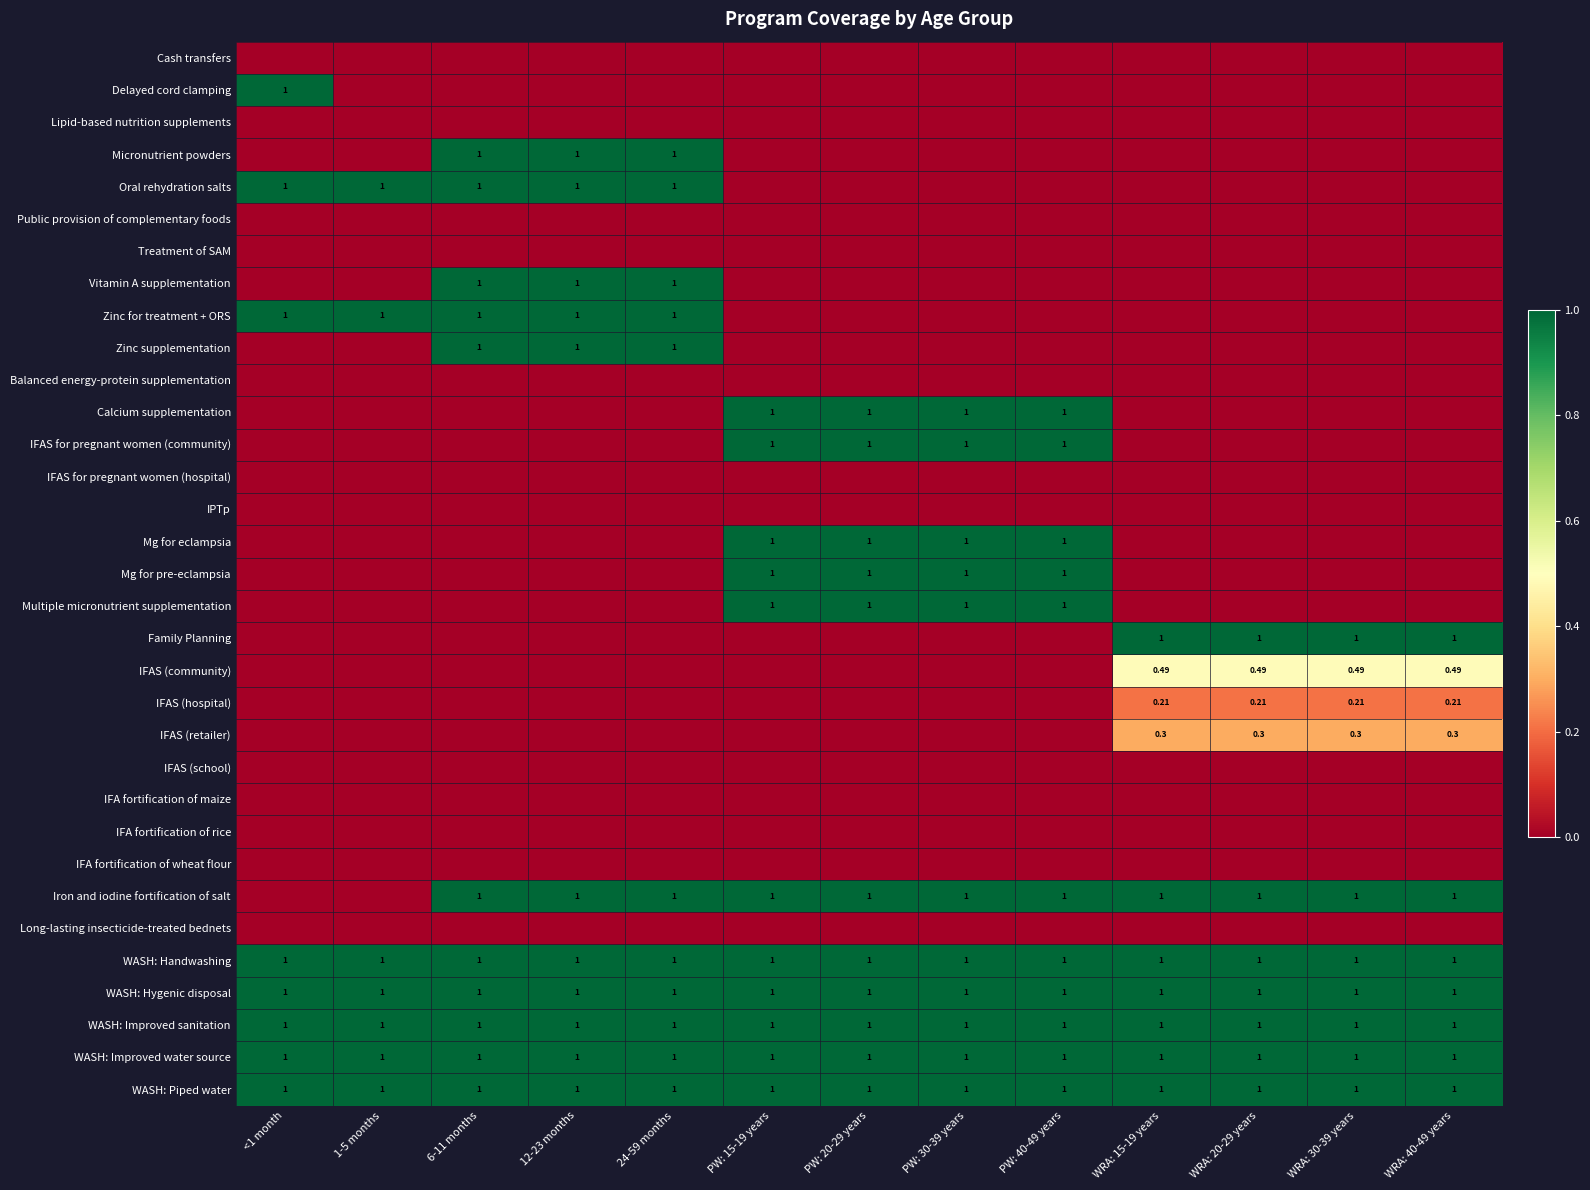

At which label is WASH: Hygenic disposal closest to 1?

<1 month